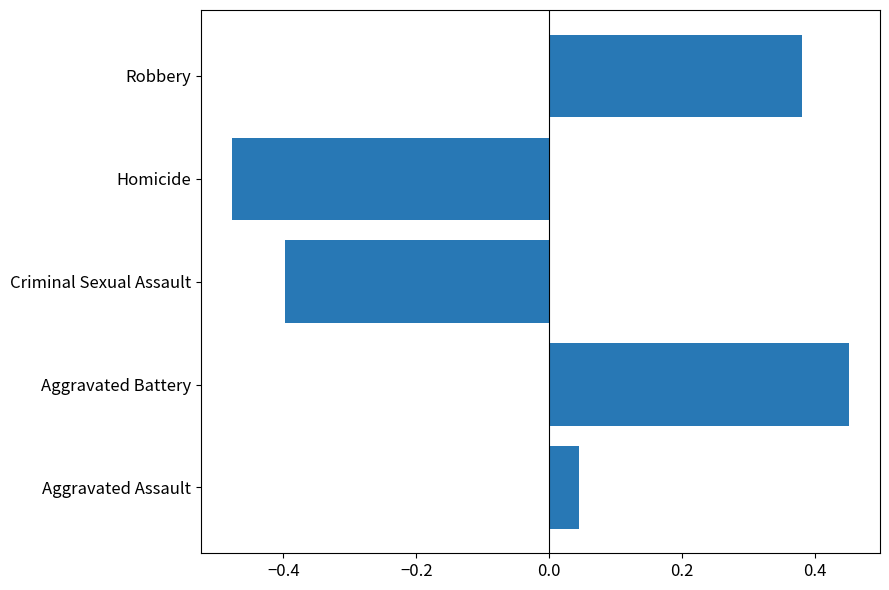

What is the change in value from Aggravated Battery to Homicide?

-0.9